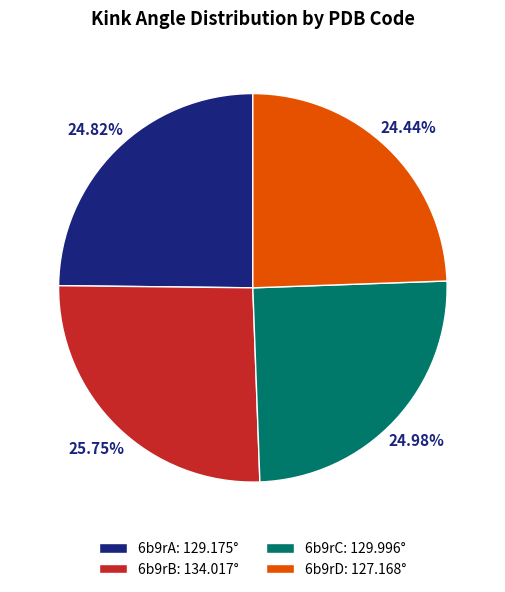

To the nearest percent, what is the average slice percentage?

25%